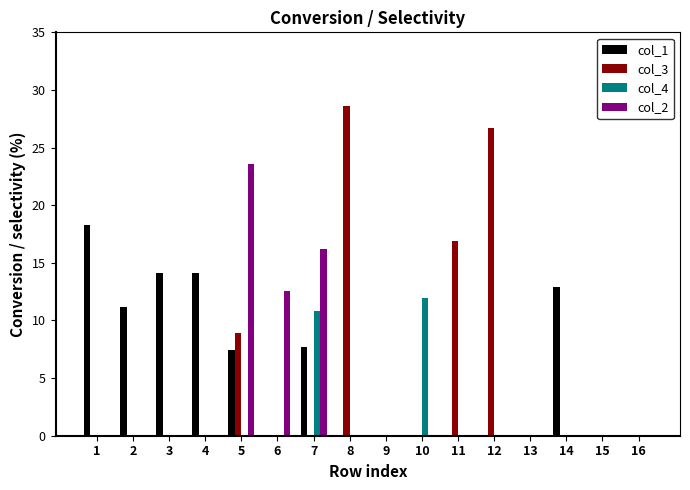

Is it true that col_1 equals 10.9 at 1?

False